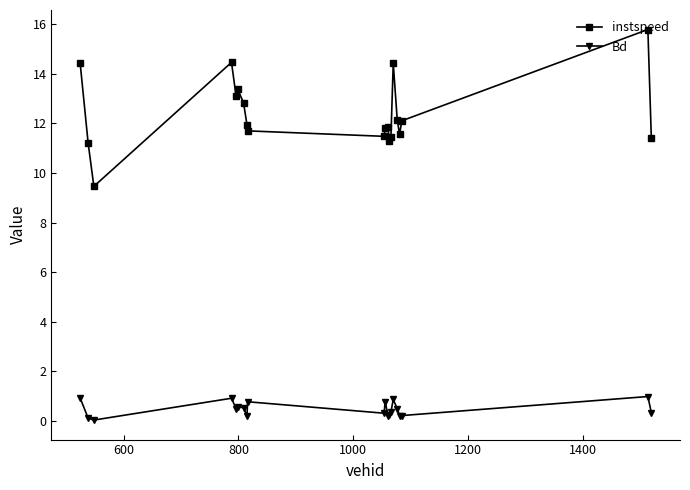

True or false: instspeed and Bd intersect in this chart.

False